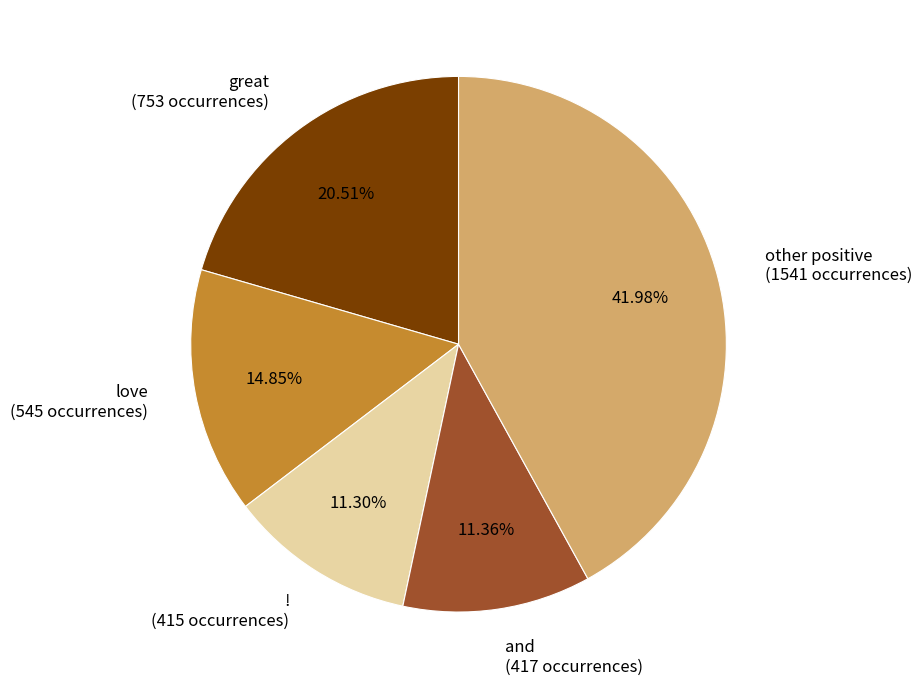

Which has a higher value, love (545 occurrences) or ! (415 occurrences)?

love (545 occurrences)